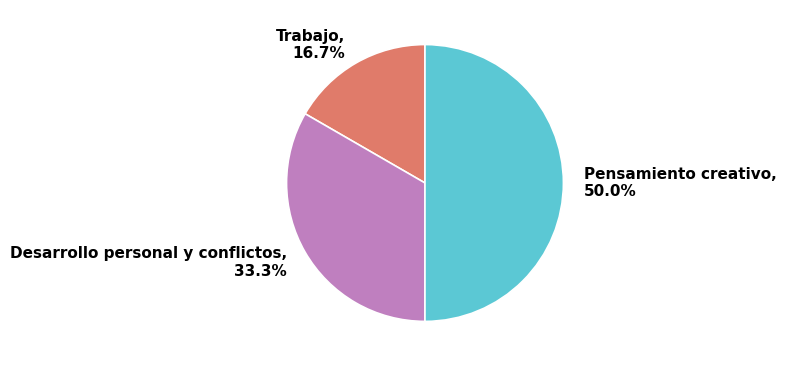

Combined, do Pensamiento creativo and Desarrollo personal y conflictos account for over 50%?

Yes